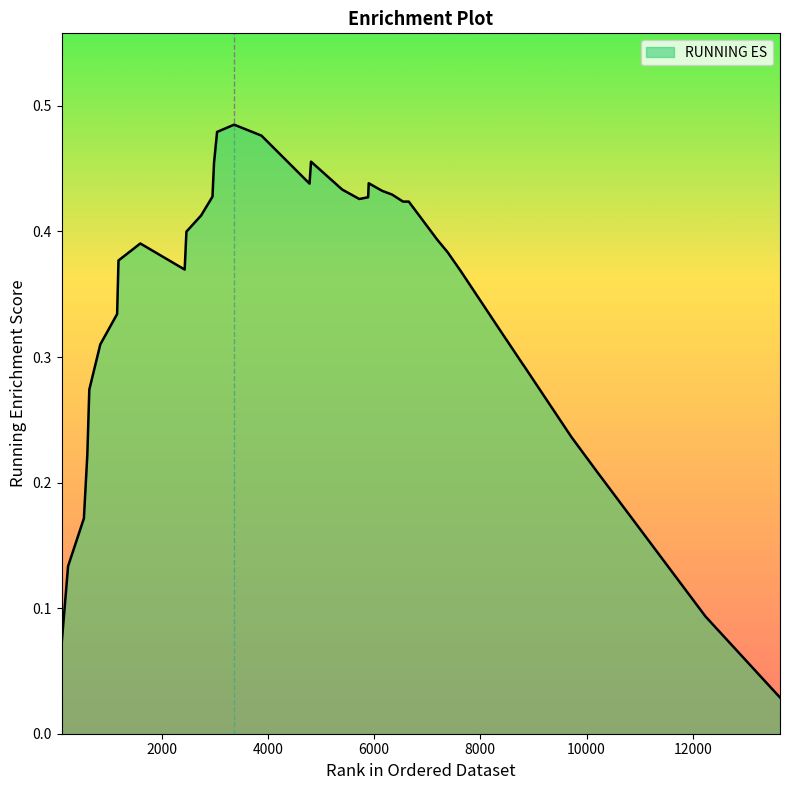

How many lines are shown in the chart?

1